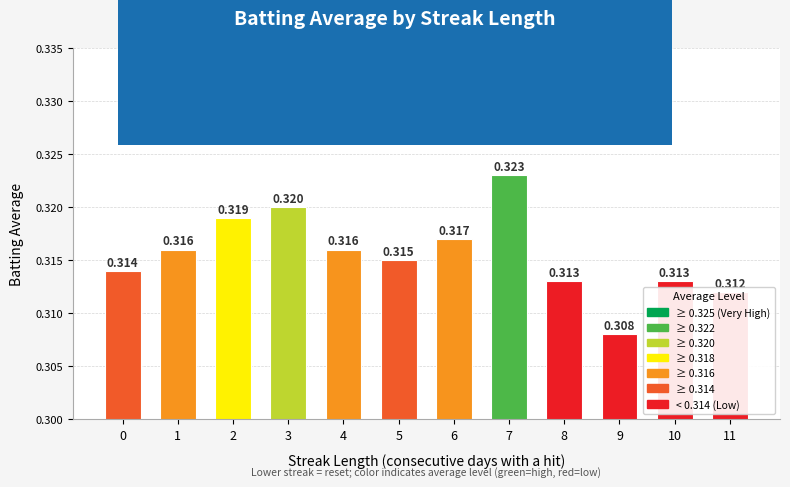

Which label corresponds to the smallest value in the chart?

9